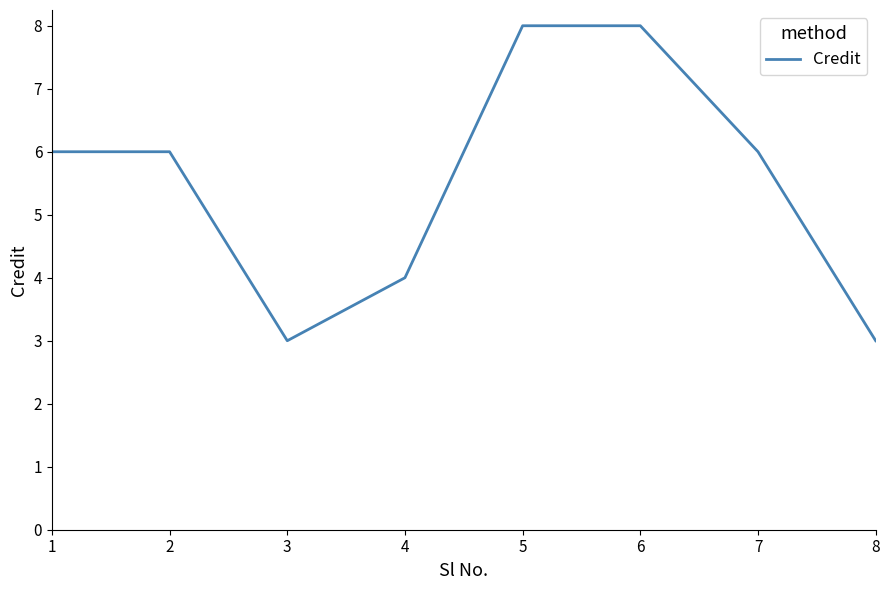

The chart shows a value of 2 at 4. True or false?

False